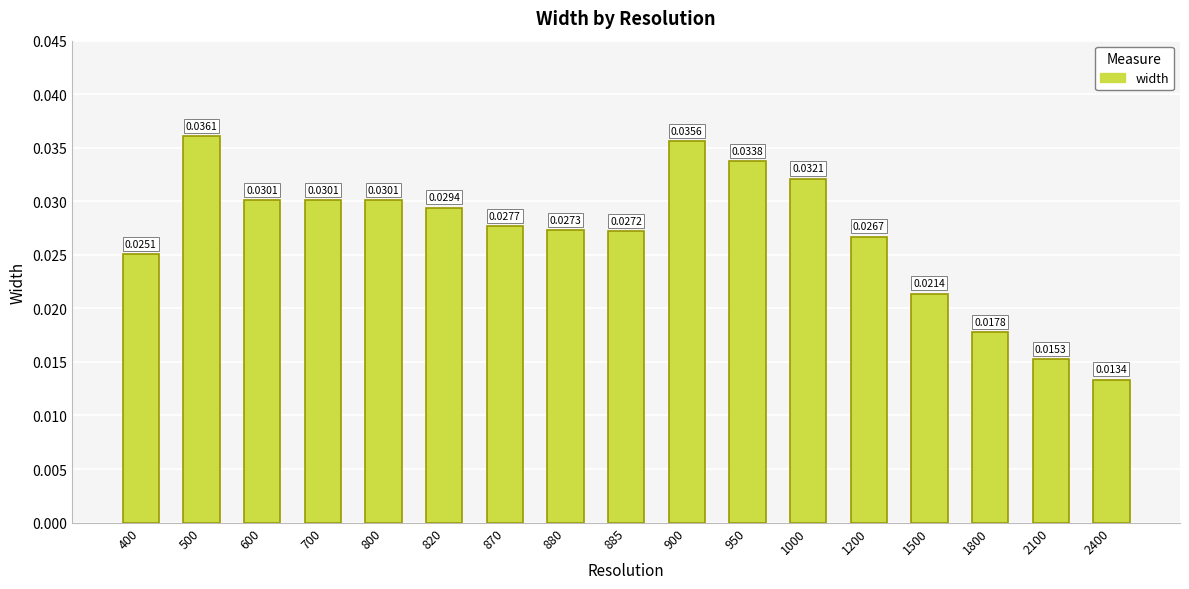

Count the values in the range 0 to 1.

17